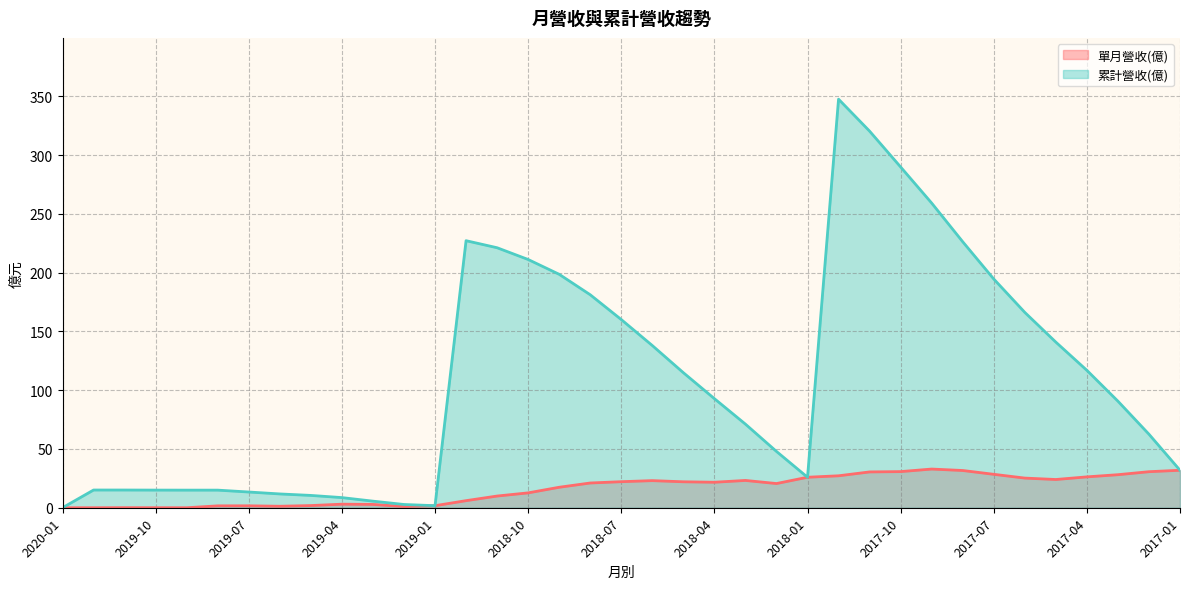

Does the chart display data point markers on the line(s)?

No